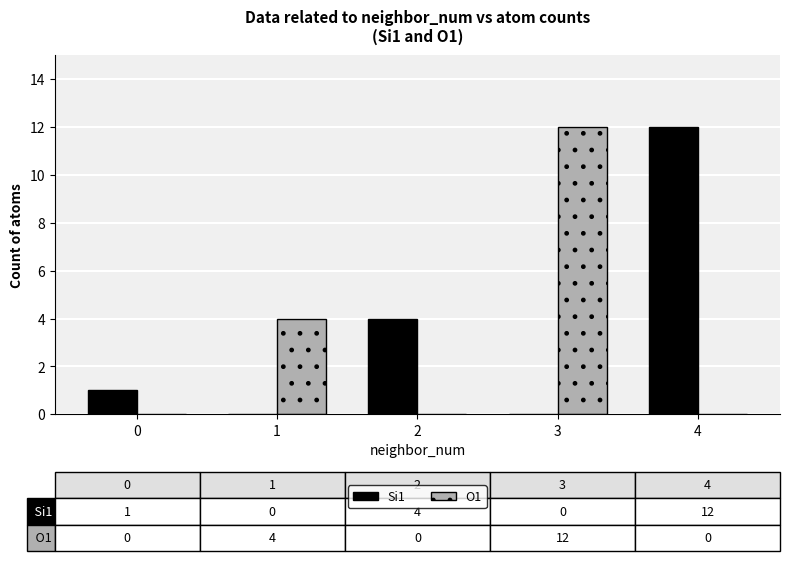

What is the total value across all series at 3?

12